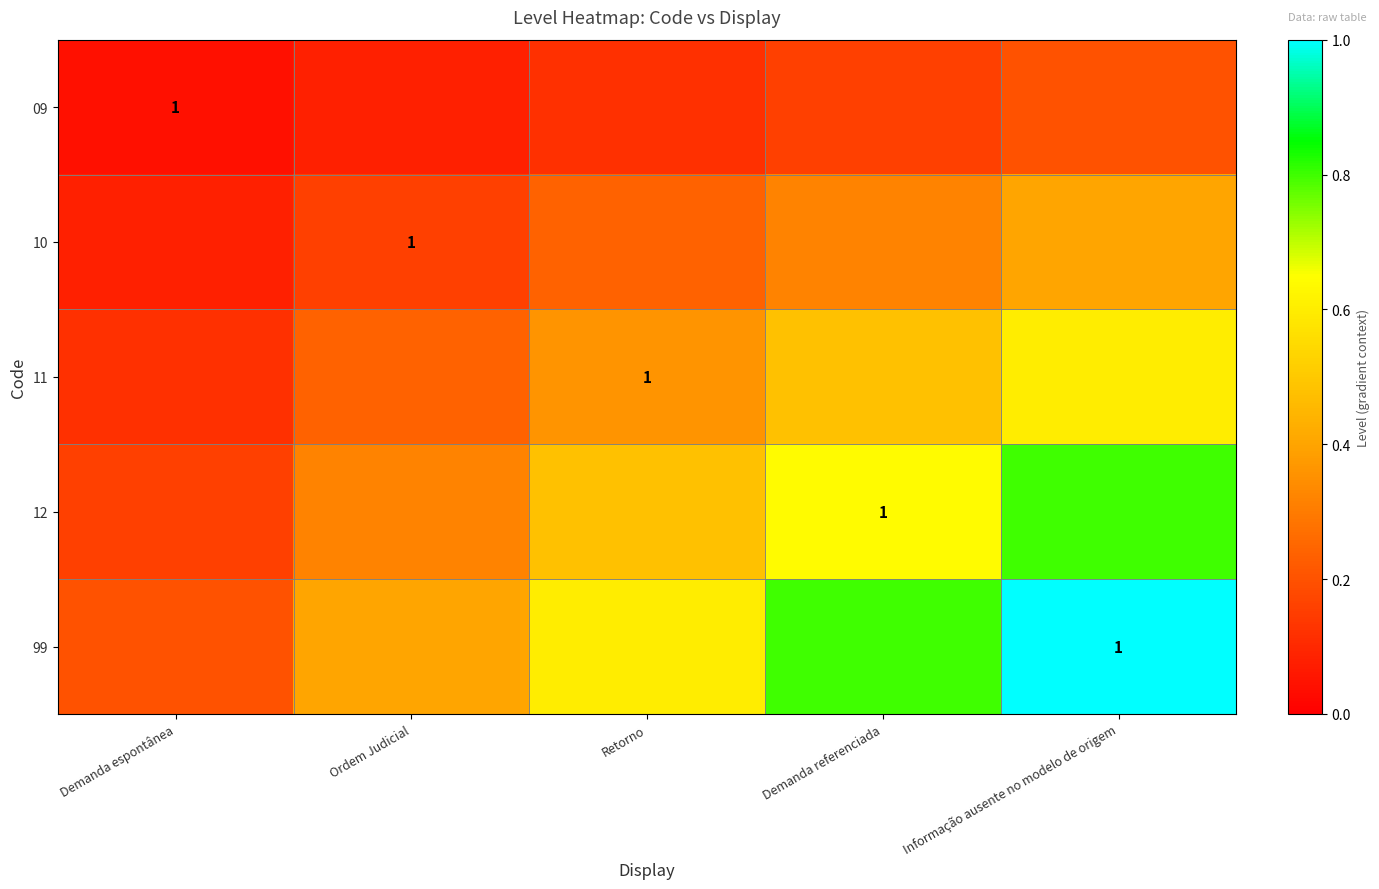

Which category has the highest value in the 09 series?

Informação ausente no modelo de origem